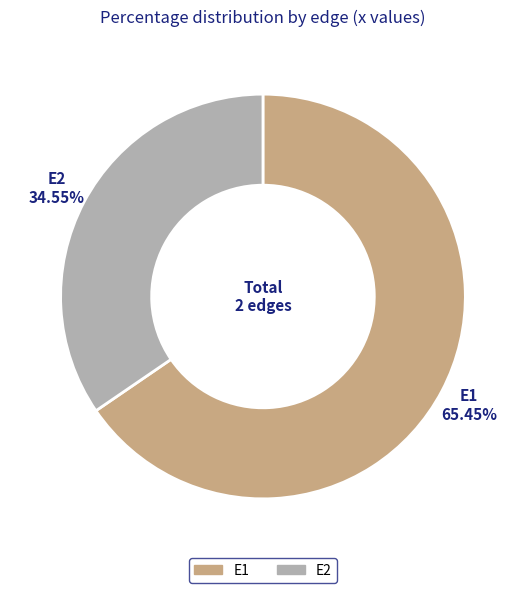

Rank the categories by value from lowest to highest.

E2, E1